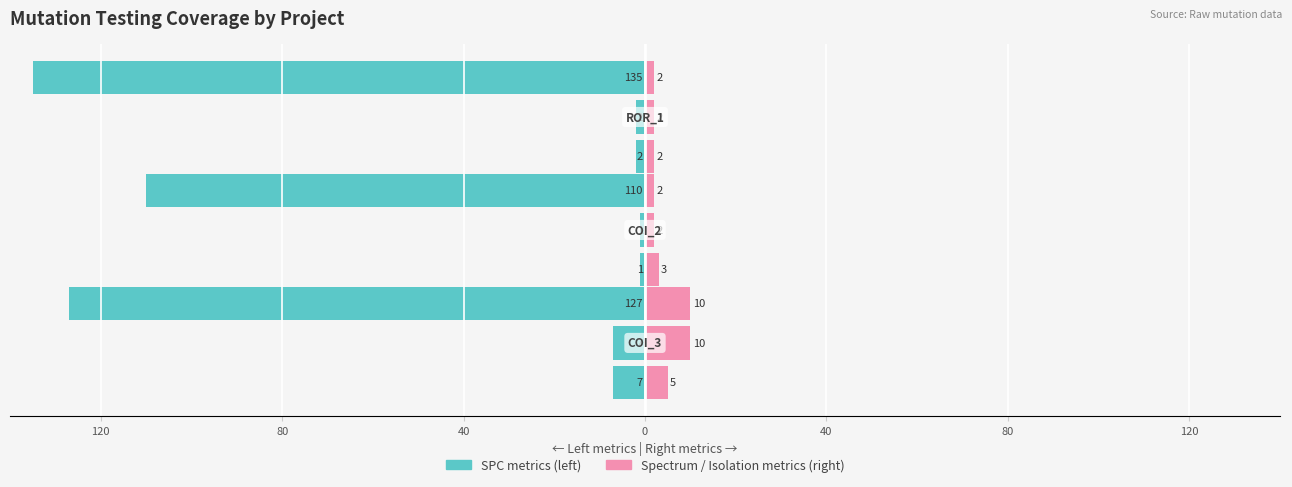

The SPC_FAILING_ONLY series shows -1 at 80. True or false?

False